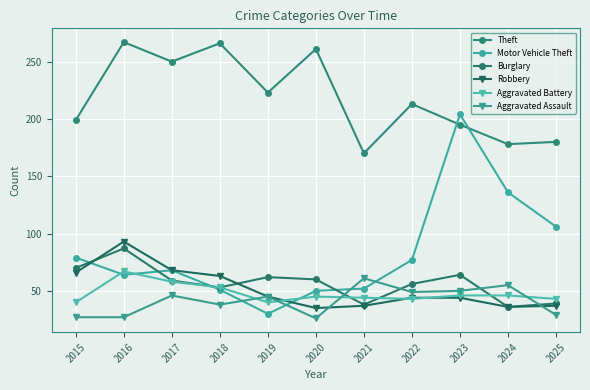

True or false: Theft and Robbery intersect in this chart.

False